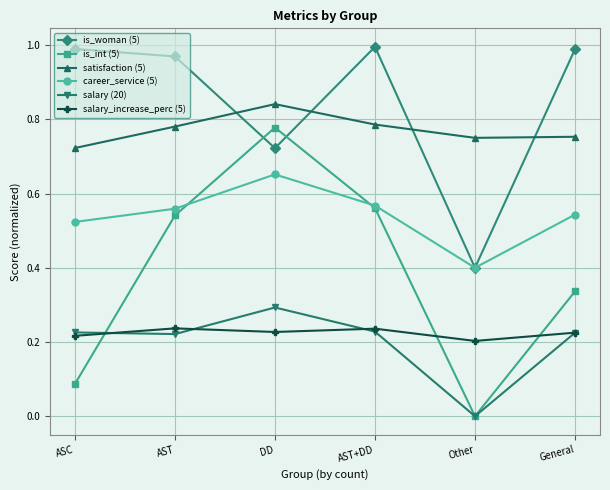

Is it true that satisfaction (5) equals 1.3 at DD?

False